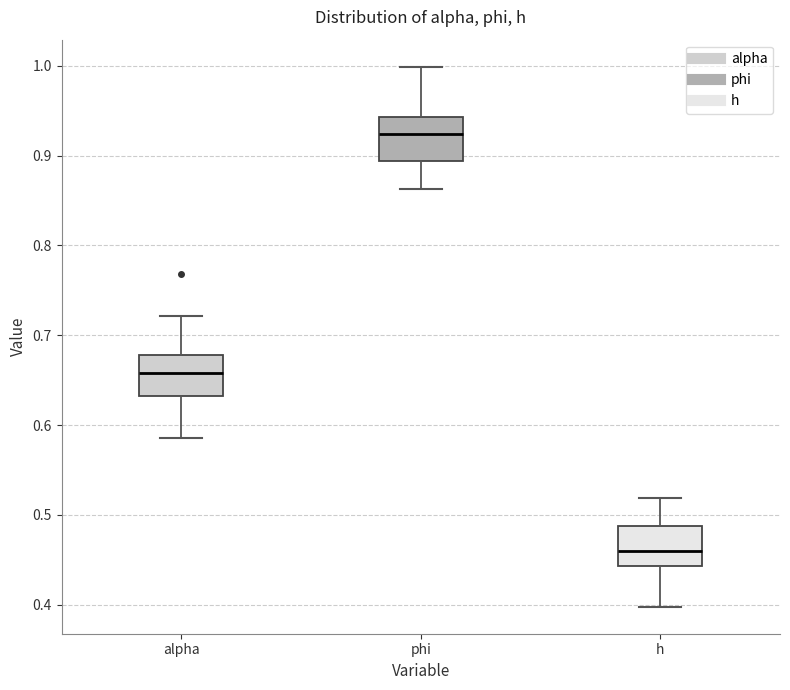

Where is the upper edge of the box for alpha on the y-axis? The values are not printed on the chart, so give them approximately, as read against the axis.

0.68